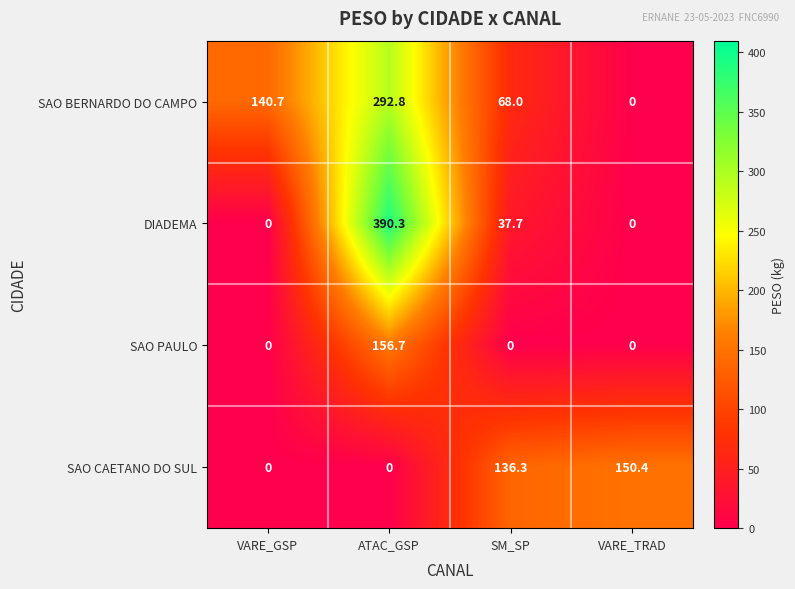

Which label corresponds to the largest value in the chart?

ATAC_GSP